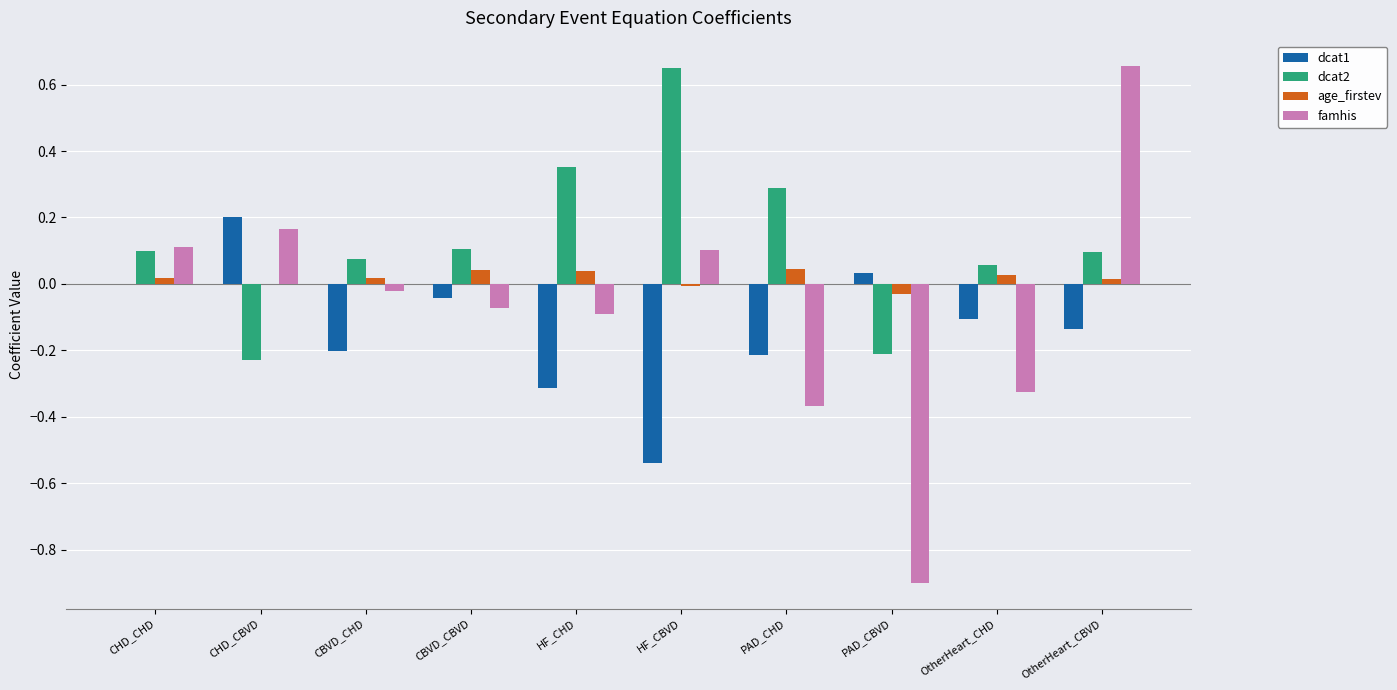

Between CHD_CHD and CHD_CBVD, which series saw the biggest shift?

dcat2